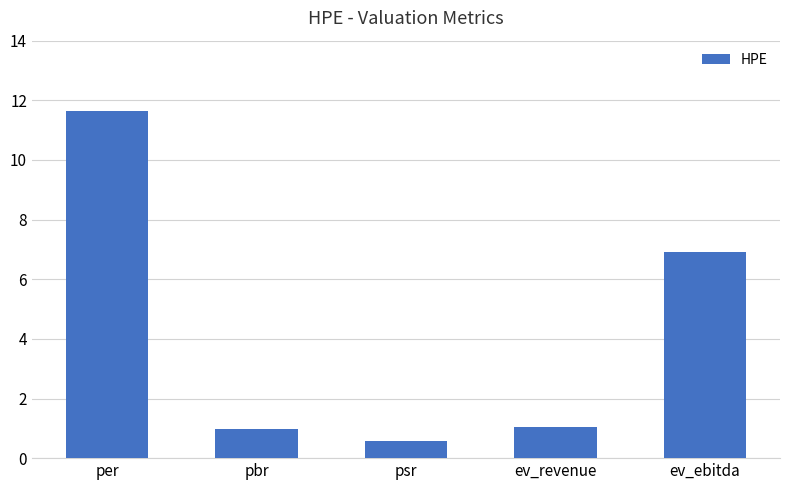

The chart shows a value of 1.1 at ev_revenue. True or false?

True